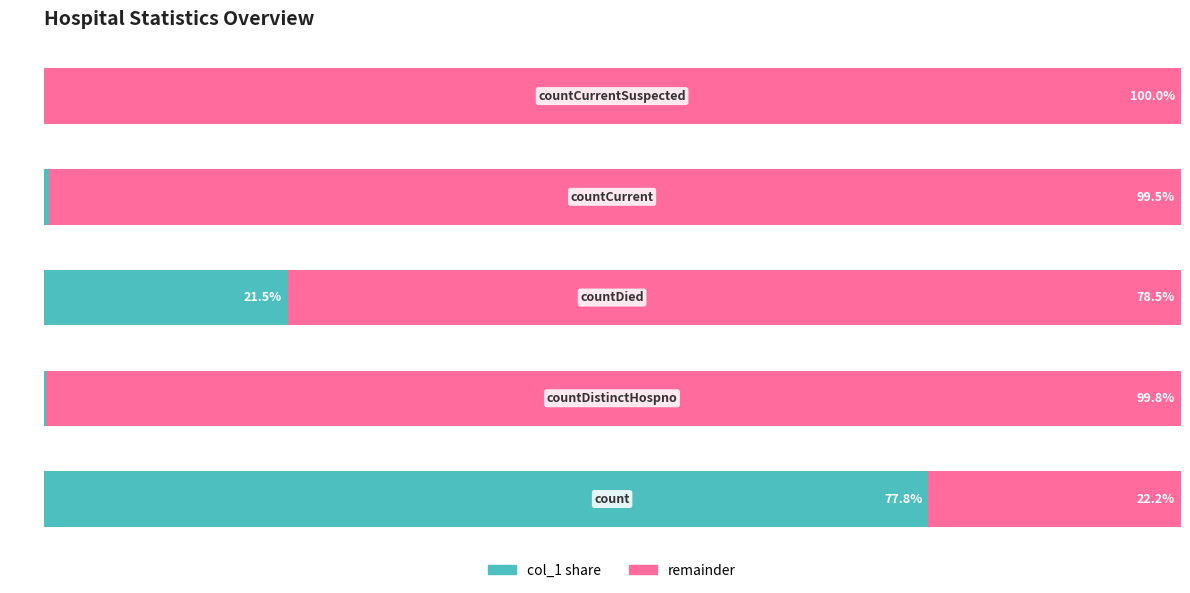

What are all the series names shown in the legend?

col_1 share, remainder